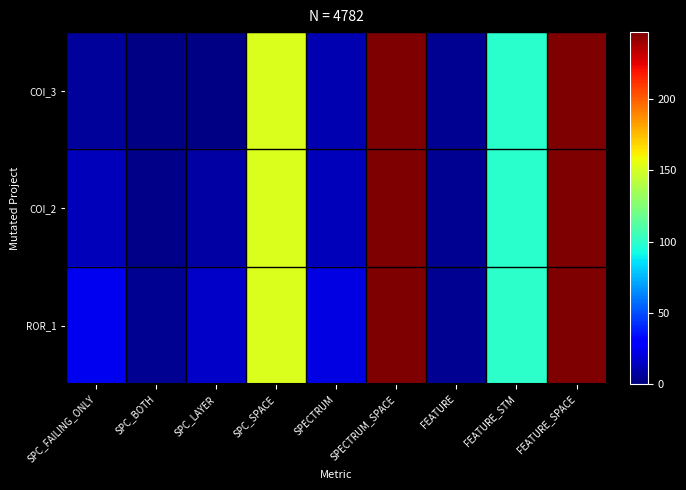

At how many categories does at least one series exceed 156?

2